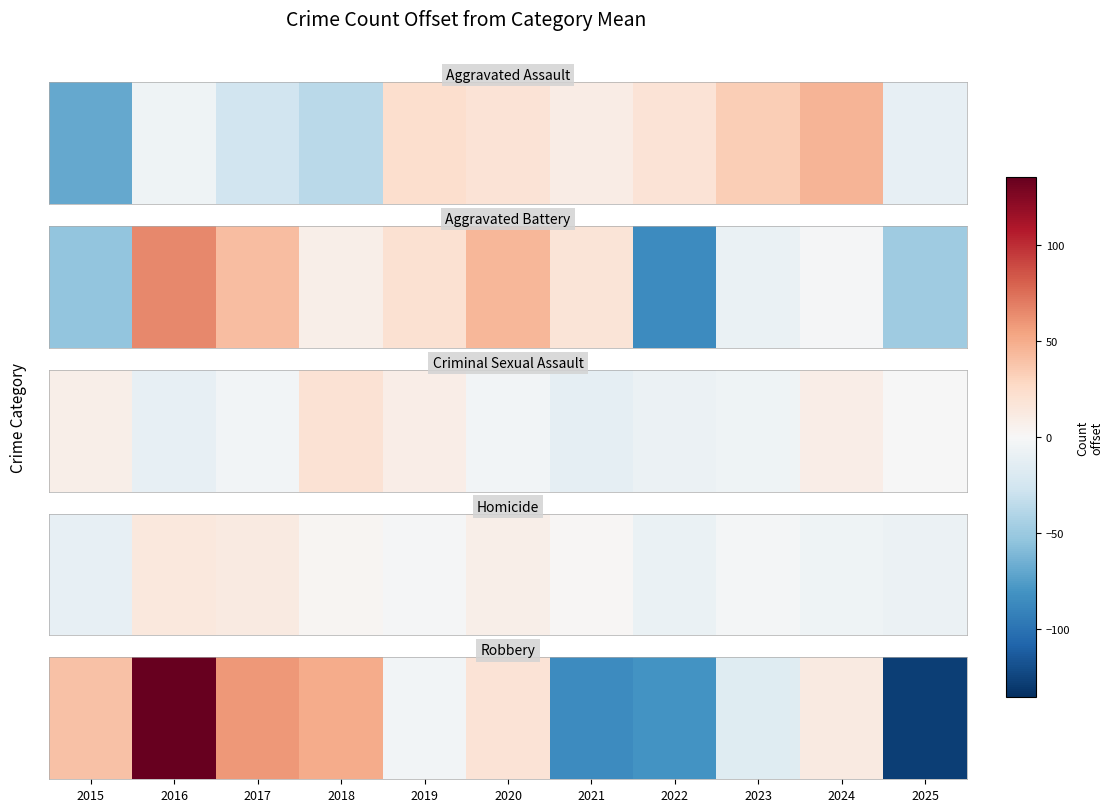

What is the sum of the values at 2019 and 2024?

8.2